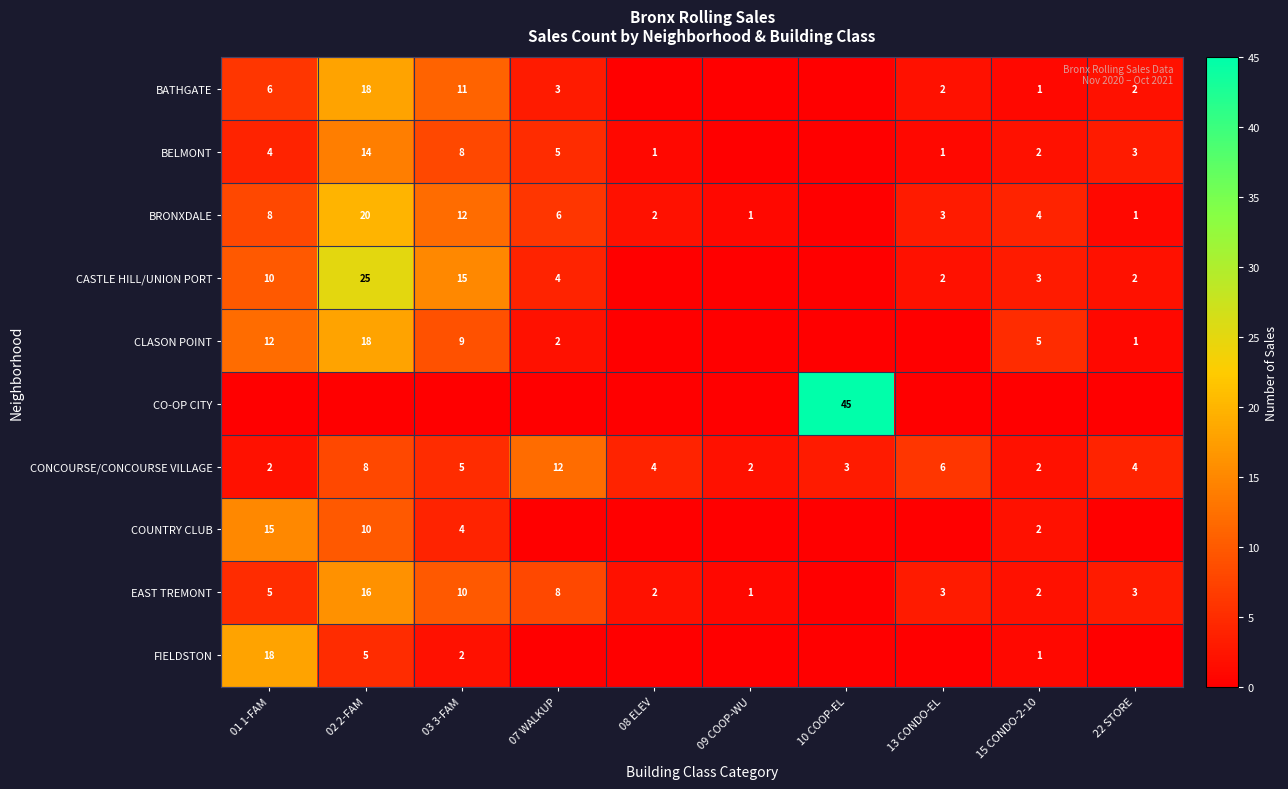

Is the value of COUNTRY CLUB at 02 2-FAM greater than the value of BRONXDALE at 22 STORE?

Yes